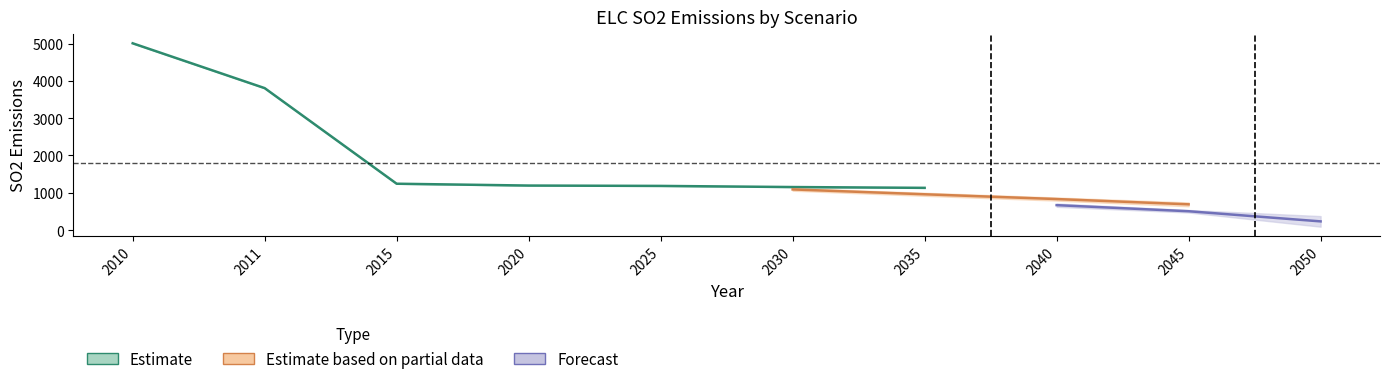

What is the value of the EPAUS9rT_18_1_0xx_EmRedG50_CostRed40 point at the 5th from the left?

1173.8